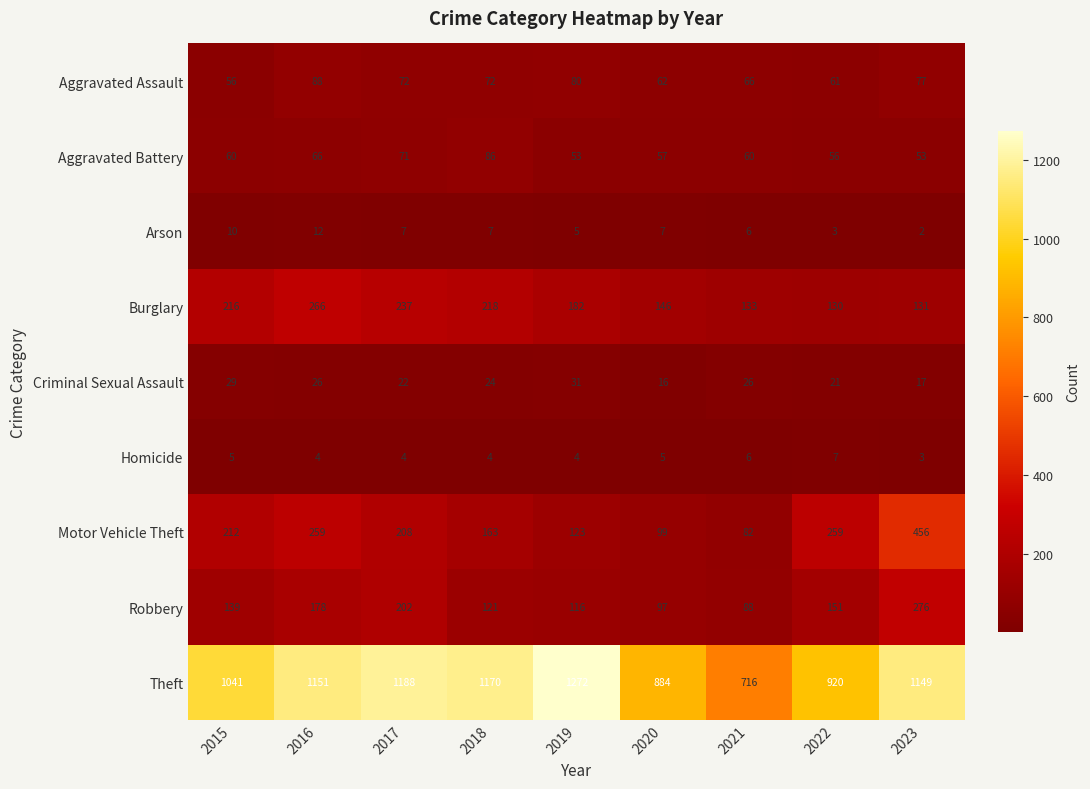

What is the greatest value displayed?

1272